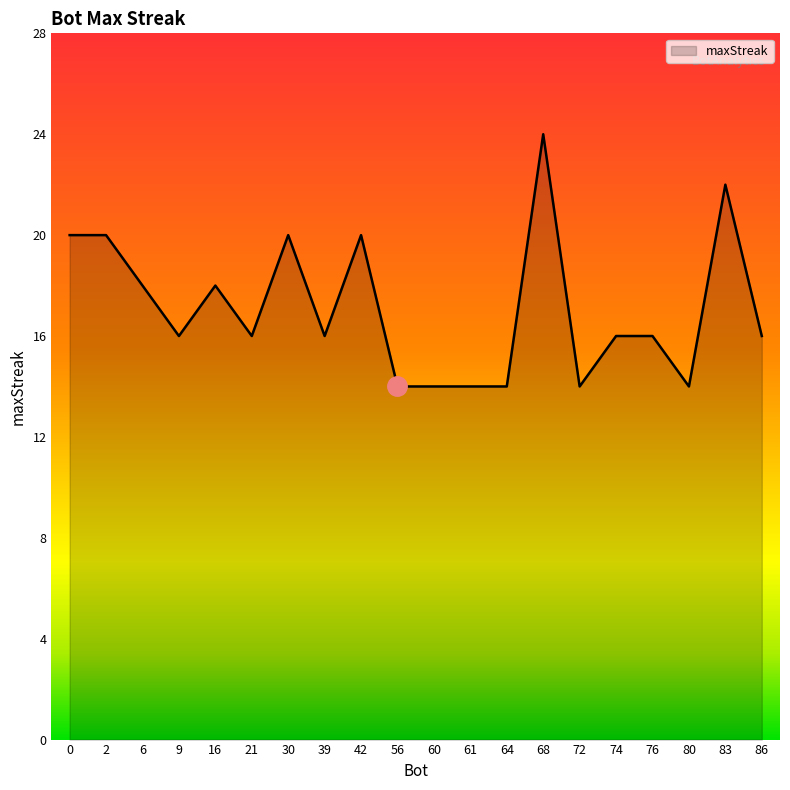

The chart shows a value of 16 at 9. True or false?

True